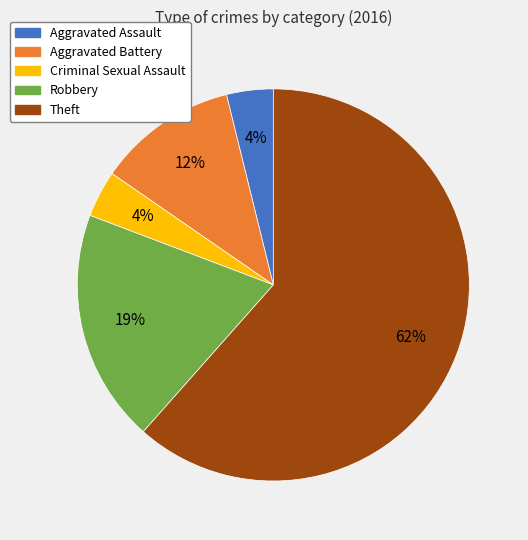

To the nearest percent, what is the difference between the Aggravated Battery and Aggravated Assault slice percentages?

8%